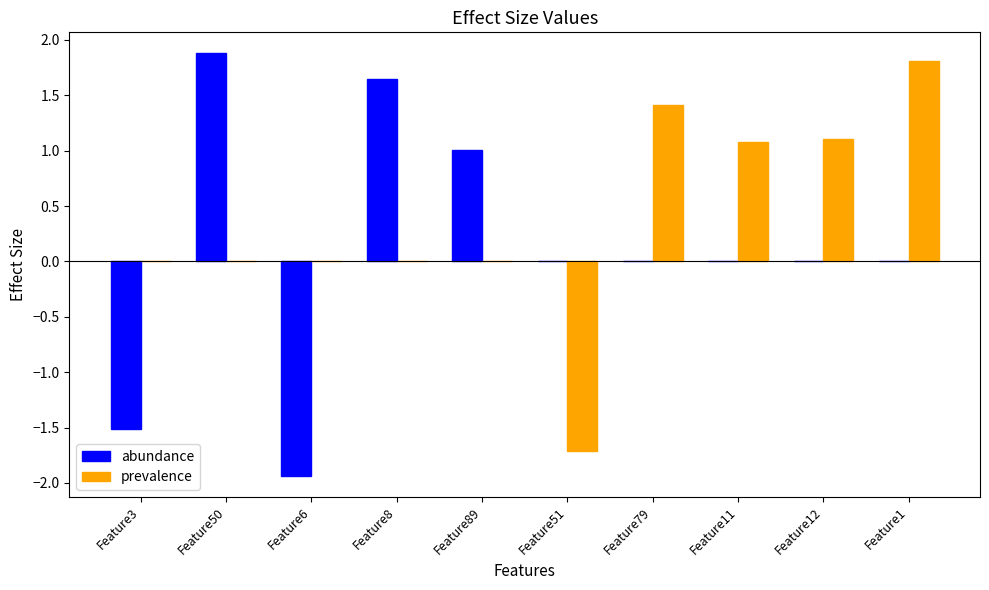

Between Feature8 and Feature89, which series saw the biggest shift?

abundance